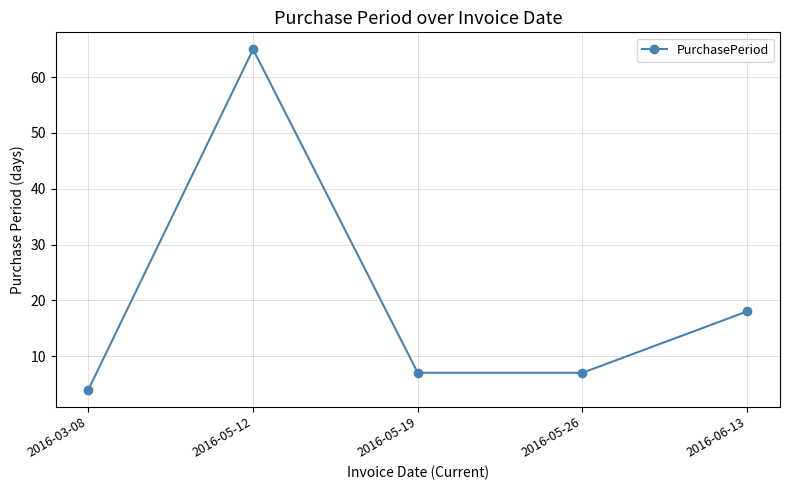

The chart shows a value of 2 at 2016-05-19. True or false?

False